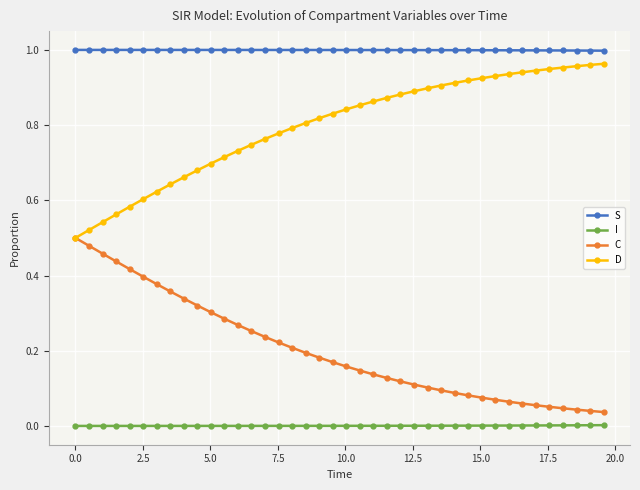

List the series in order of their peak value, highest first.

S, D, C, I